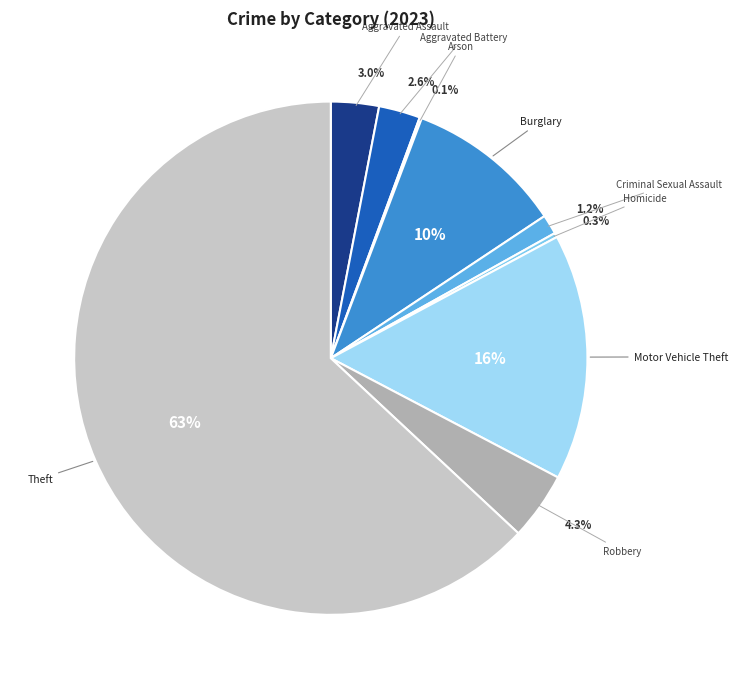

What is the largest slice in the pie chart?

Theft